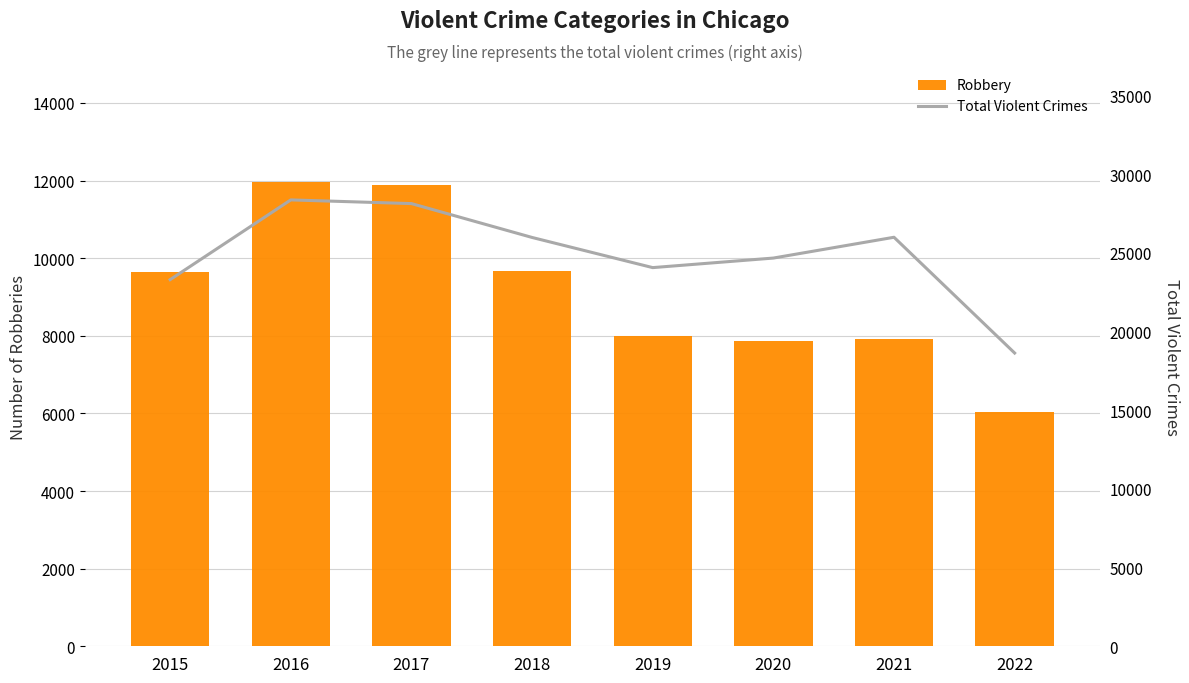

What is the greatest value displayed?

28356